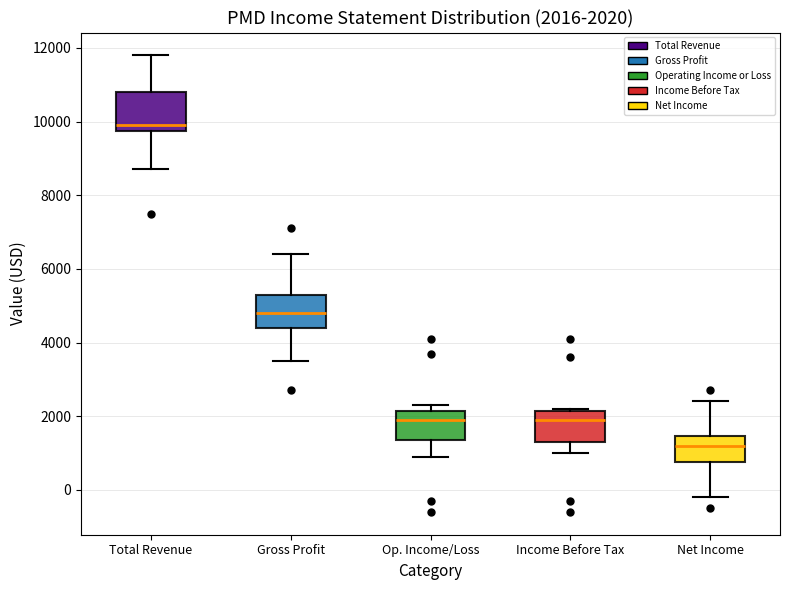

Which box has the lowest median line?

Net Income